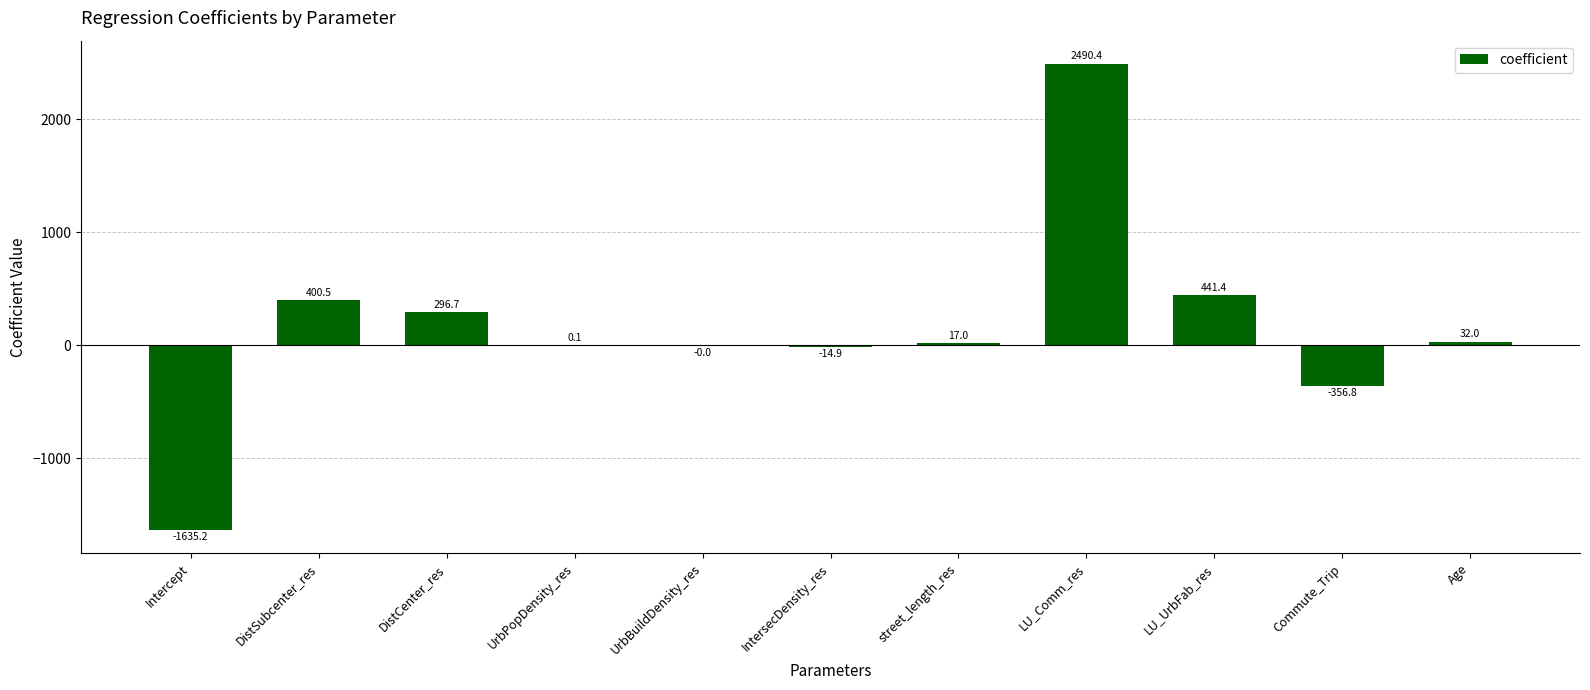

Where is the data nearest to the value 427?

LU_UrbFab_res